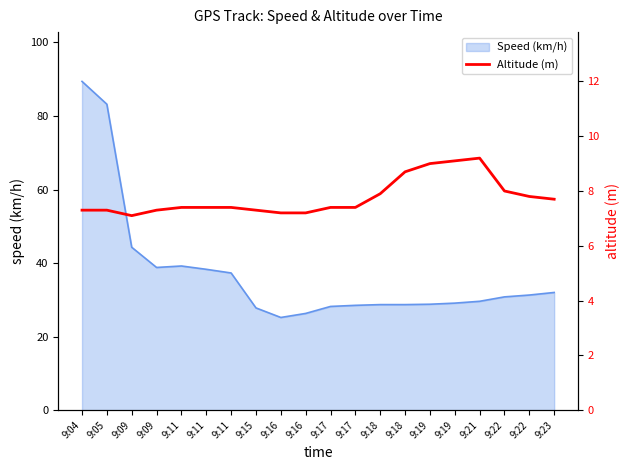

How many interior local peaks (higher than both neighbors) does the data have?

1